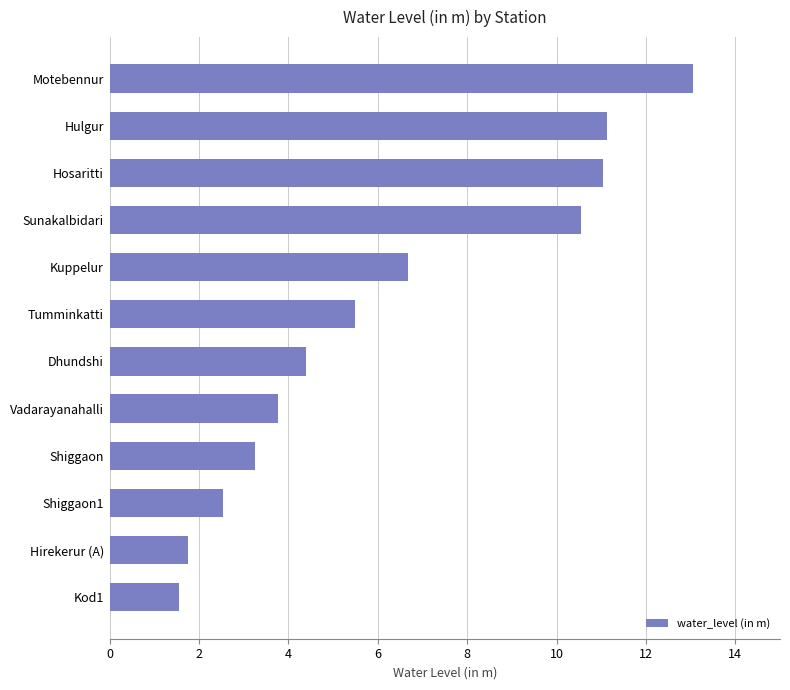

True or false: the data shows 1.8 at Hirekerur (A).

True